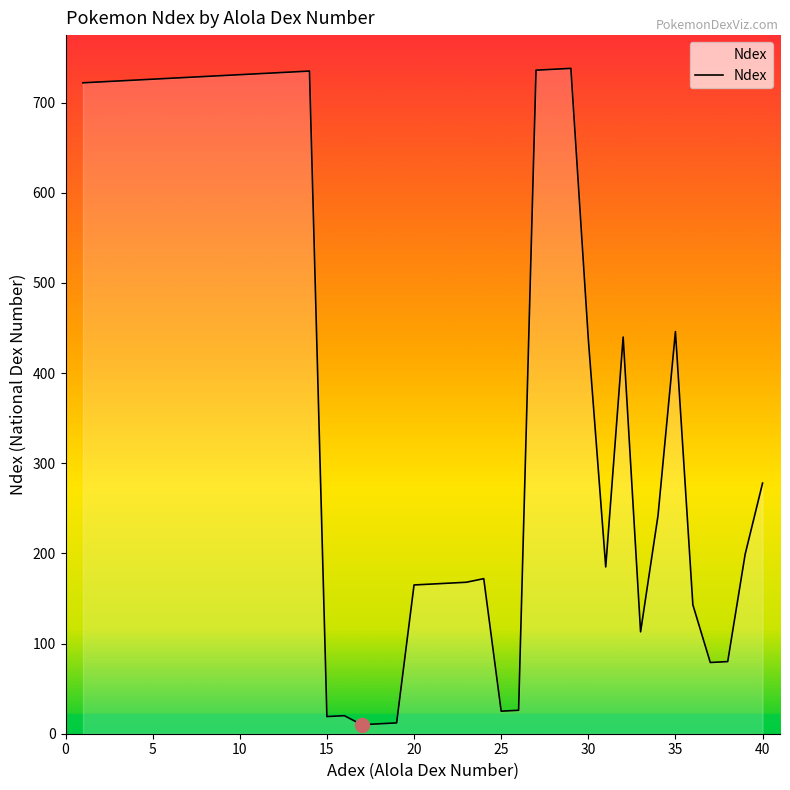

What is the greatest value displayed?

738